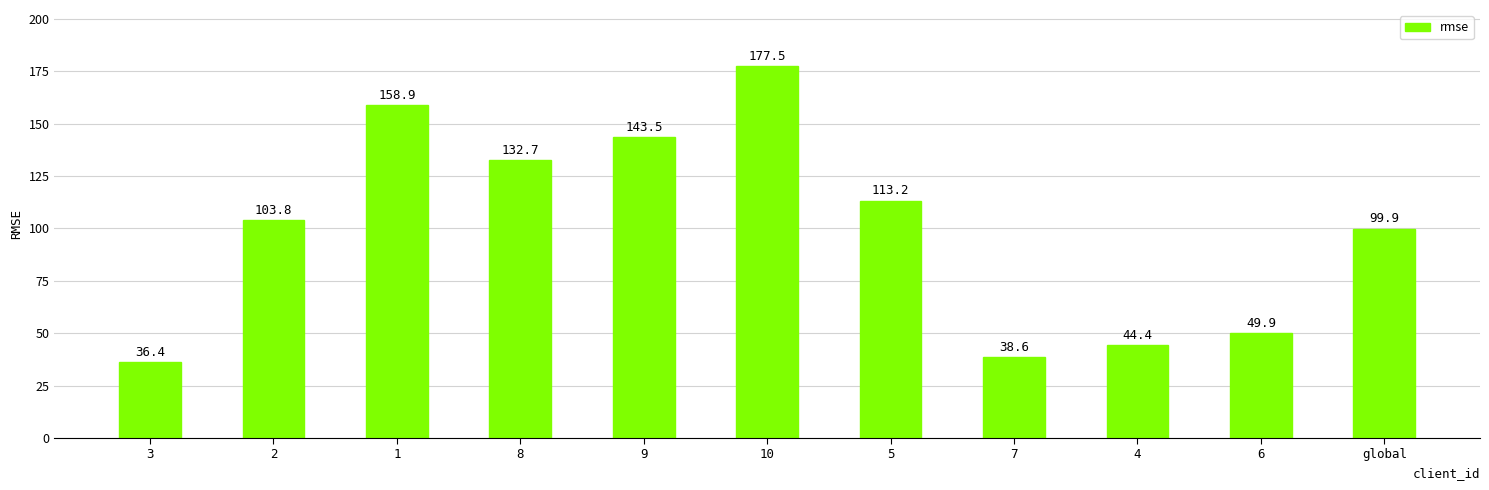

Approximately how many times larger is the value at 4 compared to 9?

0.3